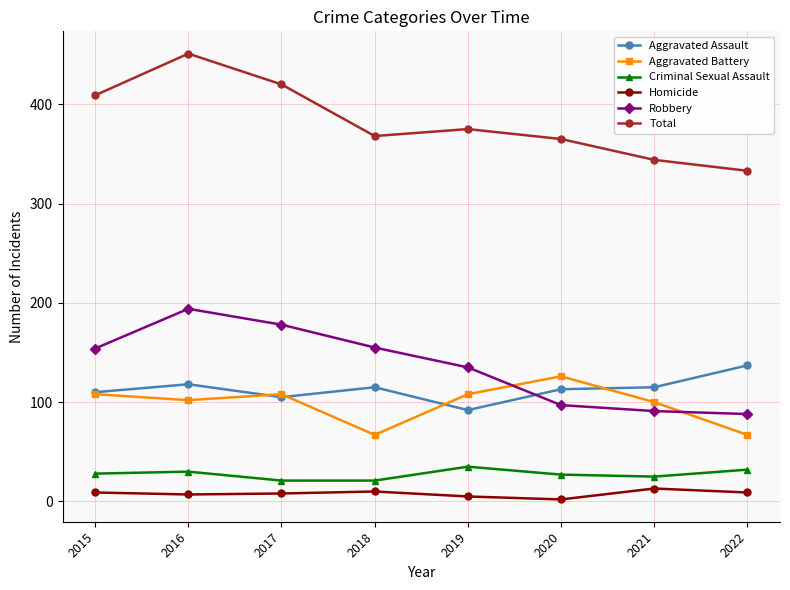

True or false: Aggravated Assault and Criminal Sexual Assault cross at least once.

False